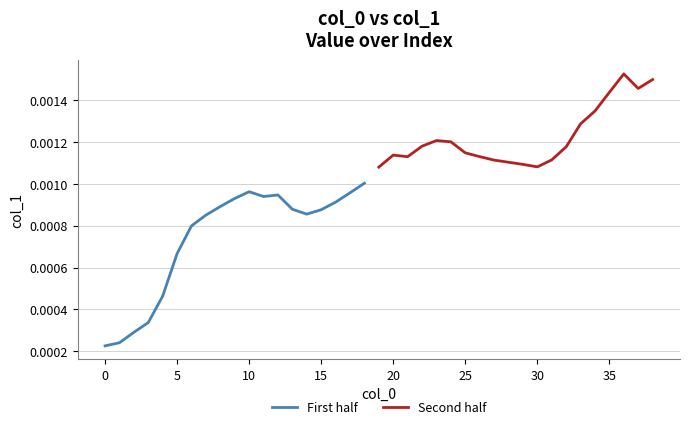

At which category does the data reach its first local peak?

10